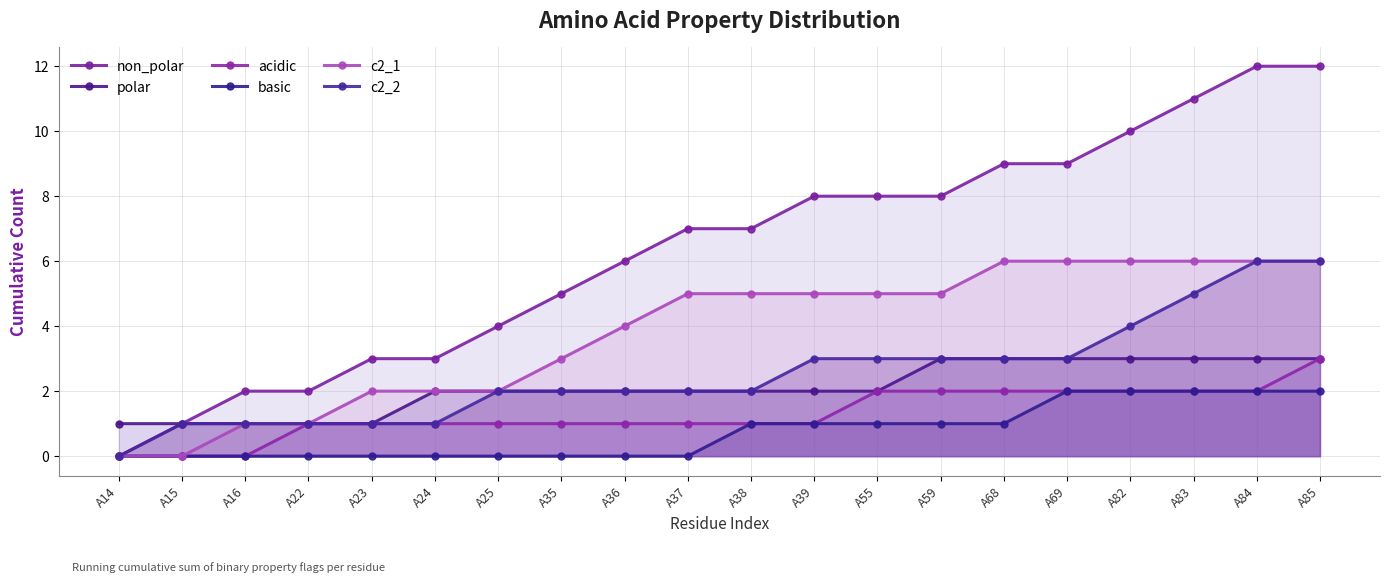

Rank the categories by c2_1 value from lowest to highest.

A14, A15, A16, A22, A23, A24, A25, A35, A36, A37, A38, A39, A55, A59, A68, A69, A82, A83, A84, A85